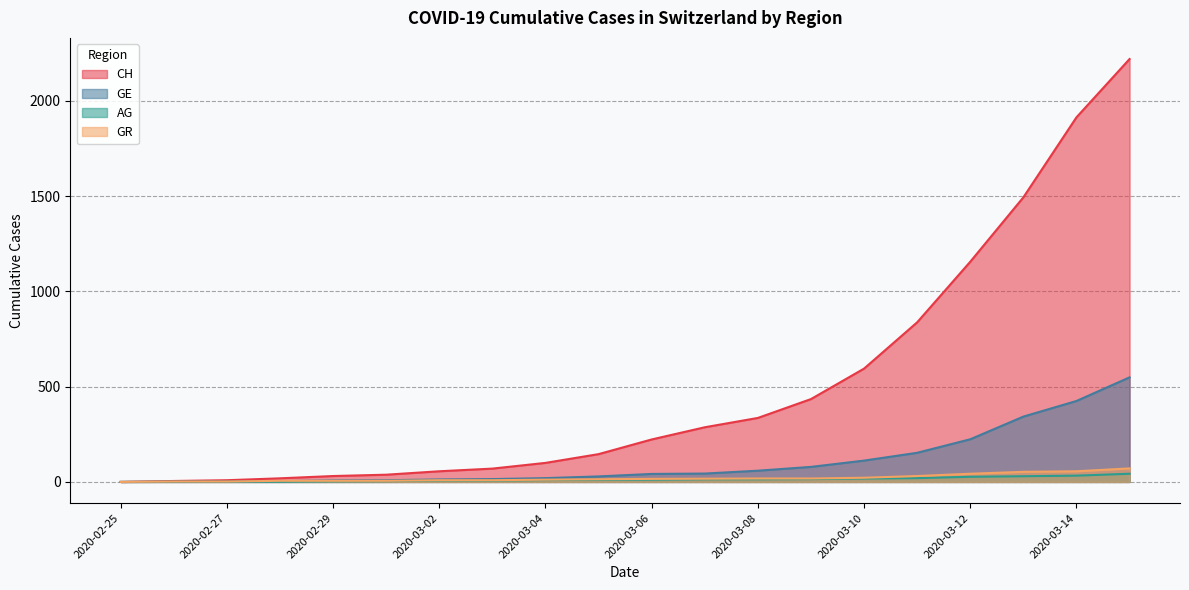

What is the difference between the AG values at 2020-03-08 and 2020-03-14?

19